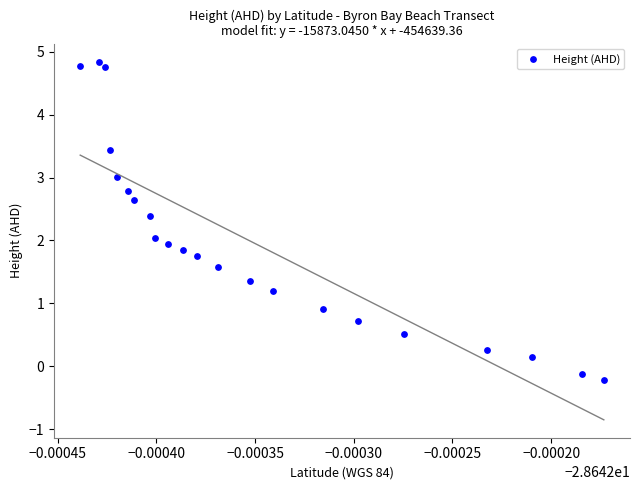

What is the range of Y values (max minus min)?

5.1